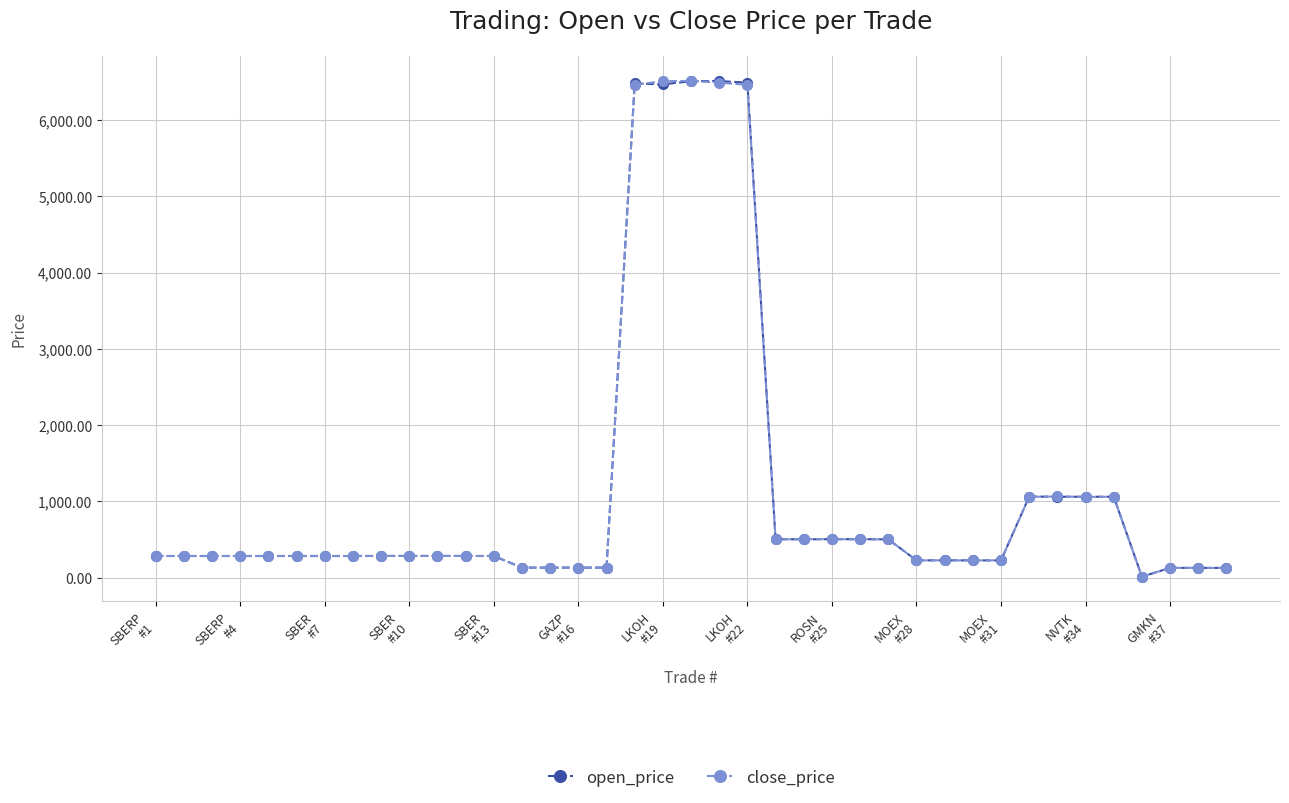

What is the value of the close_price point at the 13th from the left?

282.9